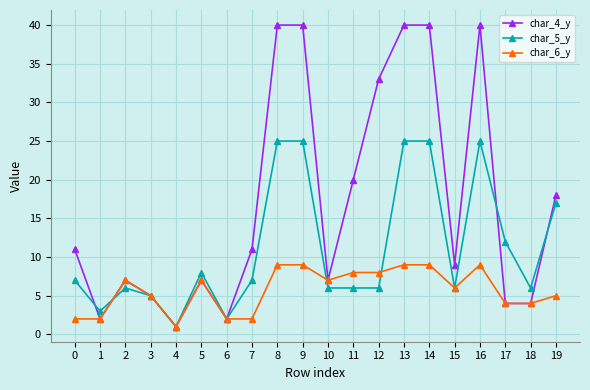

What is the spread (max minus min) of values at 2?

1